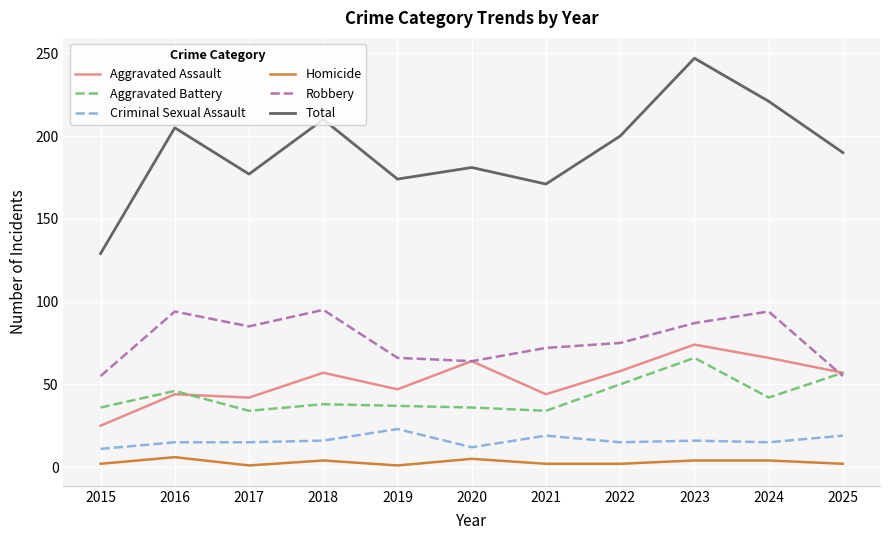

True or false: Total and Homicide cross at least once.

False